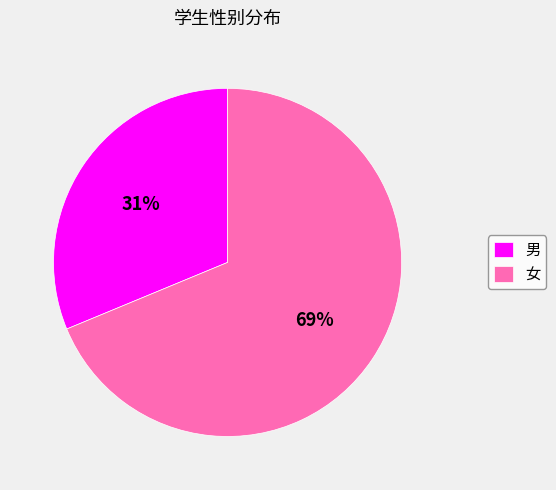

Combined, do 男 and 女 account for over 50%?

Yes